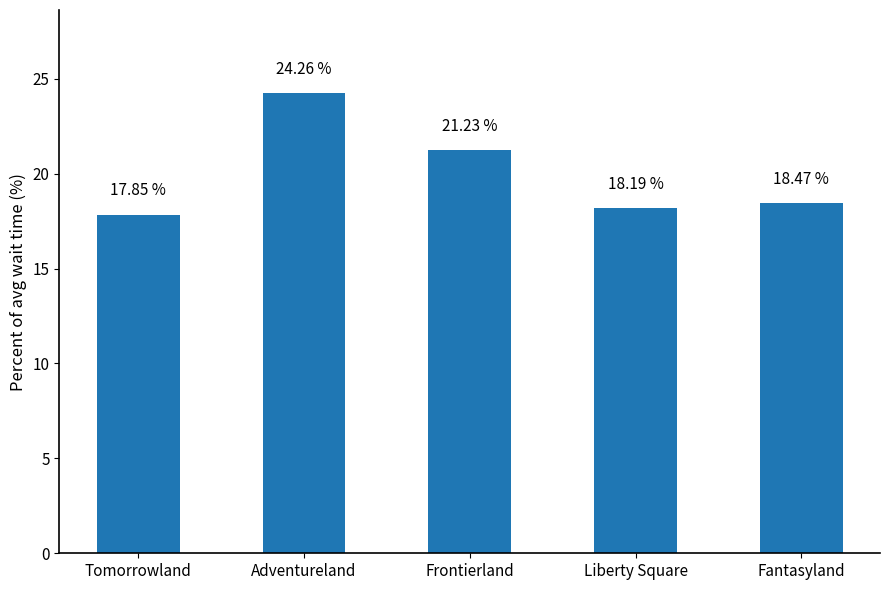

What is the label of the 2nd bar from the left?

Adventureland